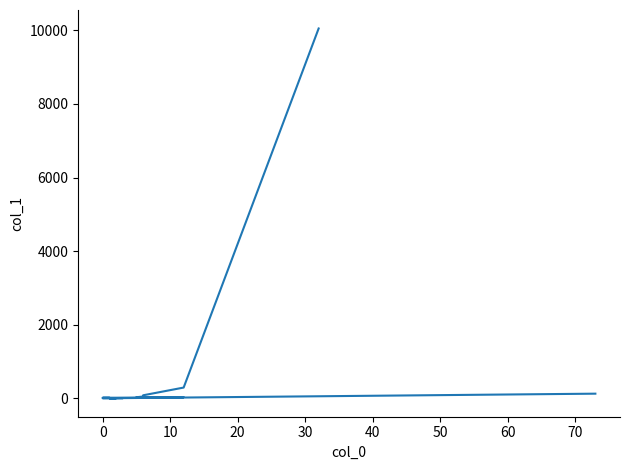

Reading left to right, what are all the values shown in this chart?

10051	294	84	51	31	32	18	18	19	20	8	7	7	7	5	5	4	4	4	128